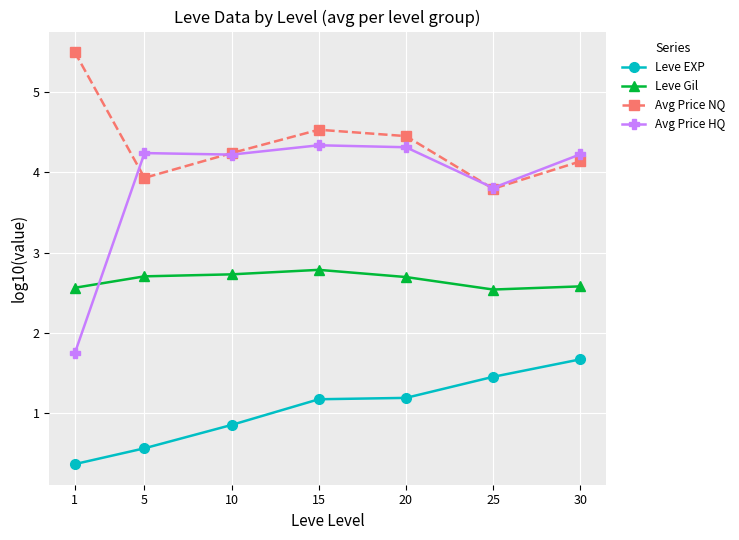

At how many categories does at least one series exceed 2?

7